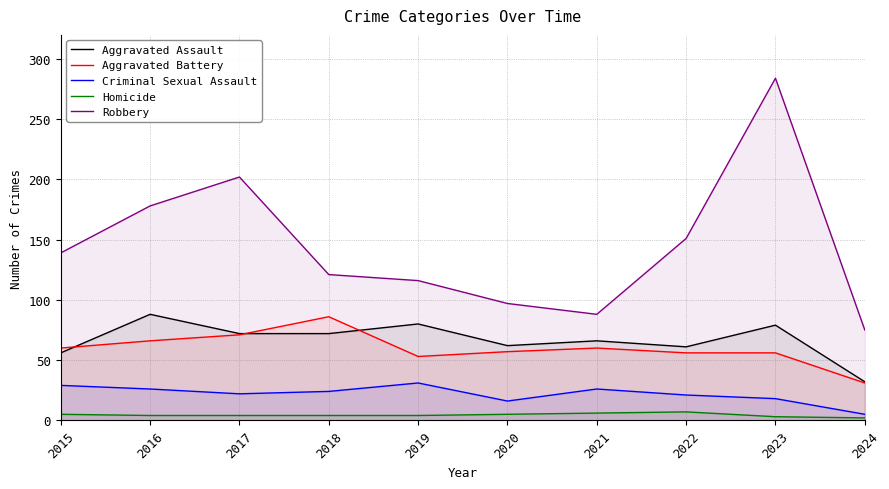

What are all the series names shown in the legend?

Aggravated Assault, Aggravated Battery, Criminal Sexual Assault, Homicide, Robbery